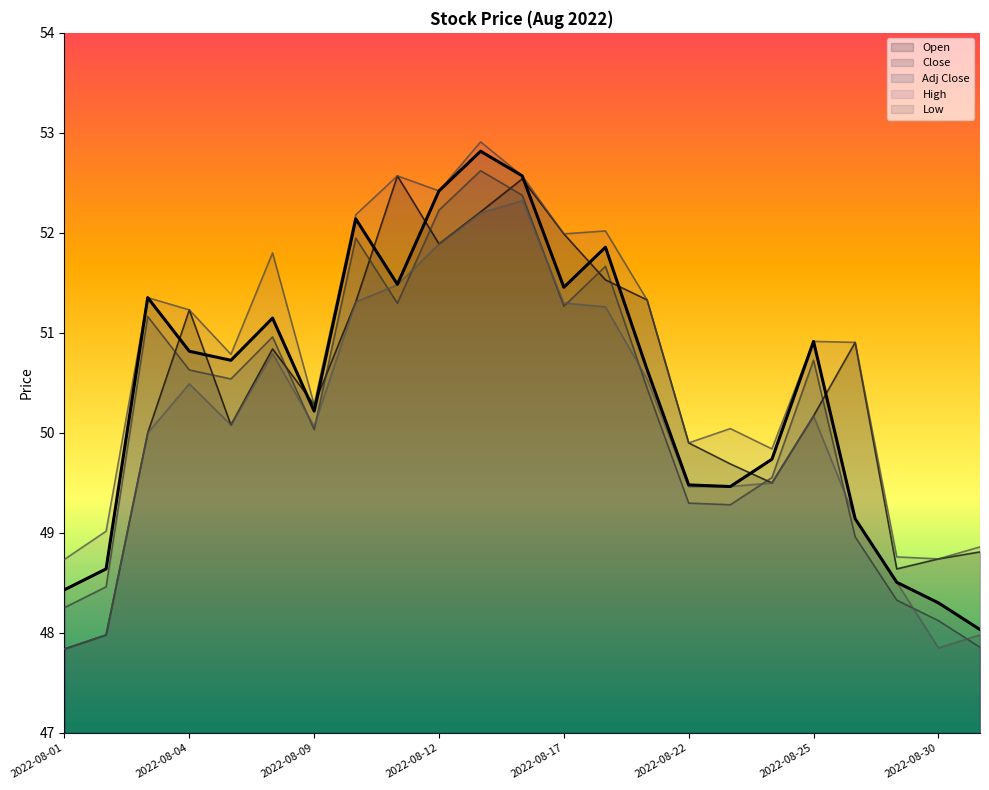

At how many categories does at least one series exceed 51?

11